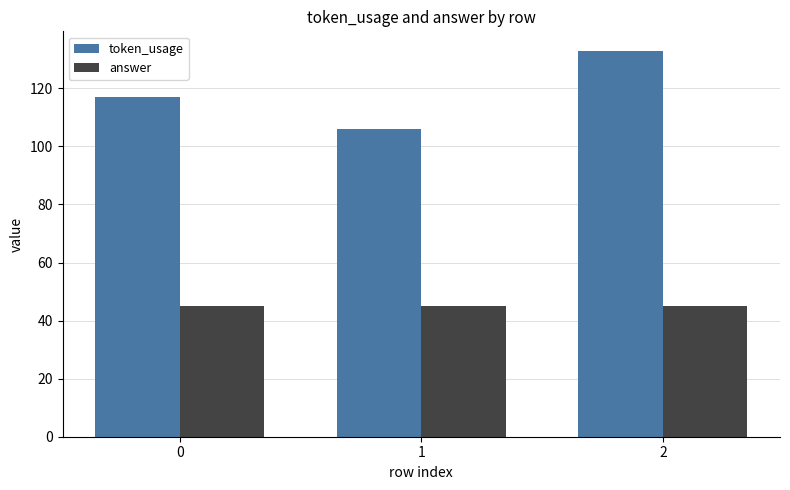

At how many categories does at least one series exceed 113?

2